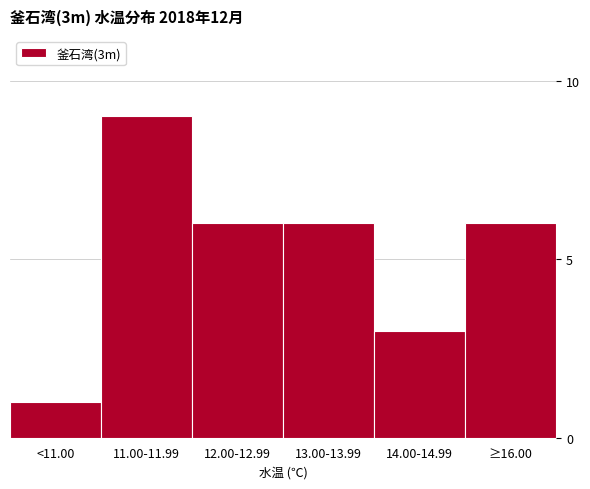

Reading left to right, list all the values displayed in this chart.

<11.00=1	11.00-11.99=9	12.00-12.99=6	13.00-13.99=6	14.00-14.99=3	≥16.00=6